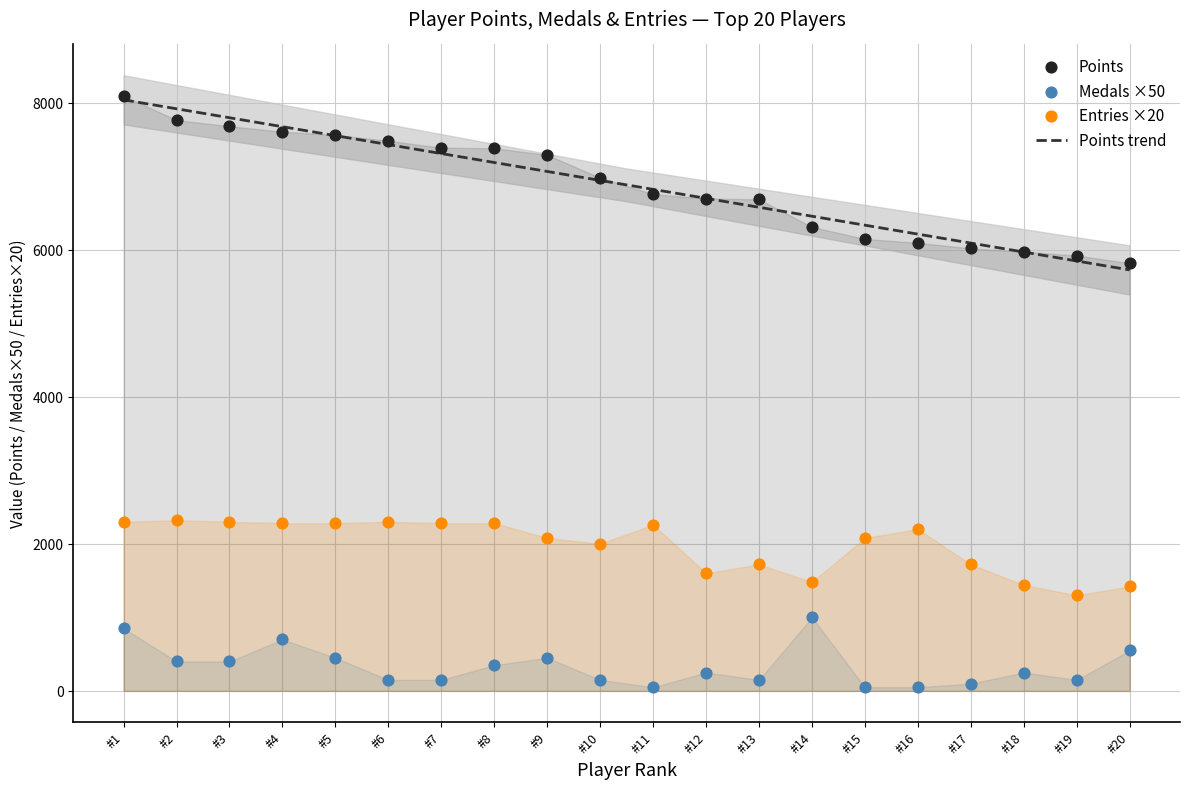

What is the lowest value of the Points trend series?

5723.5